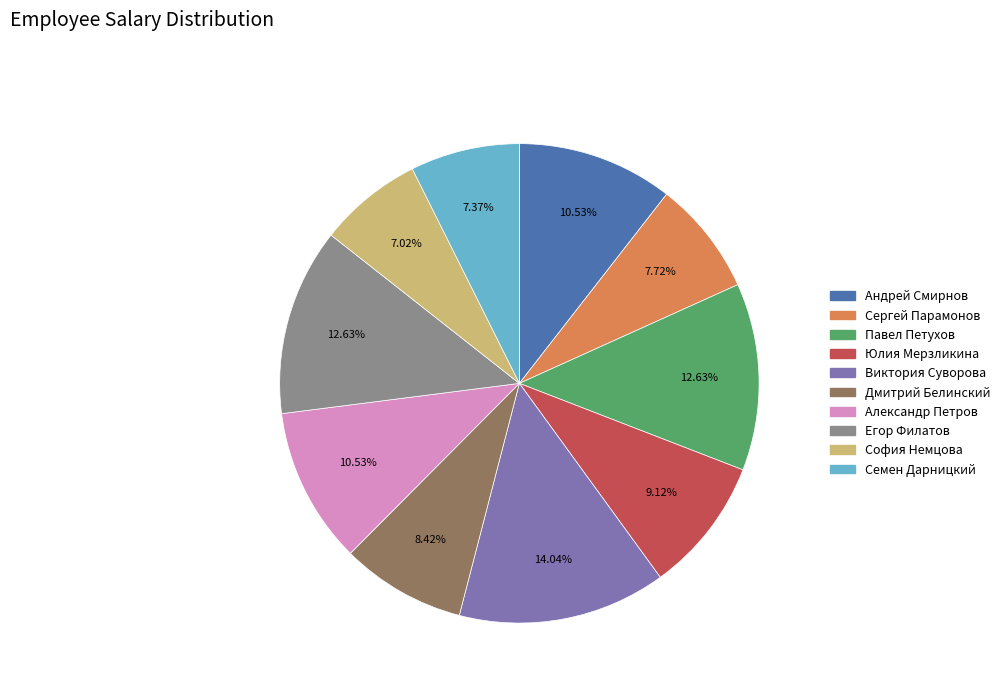

What percentage is the Юлия Мерзликина slice, to the nearest percent?

9%